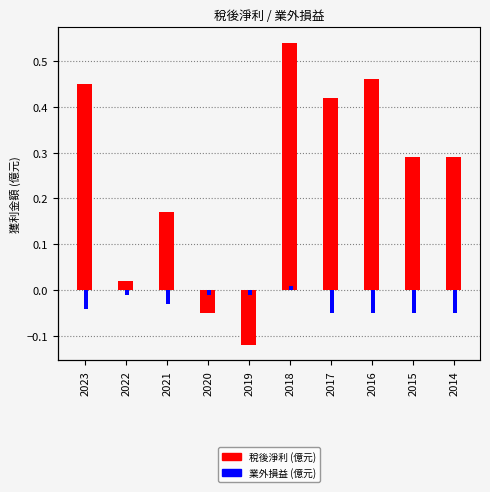

Between 2015 and 2014, which series saw the biggest shift?

稅後淨利